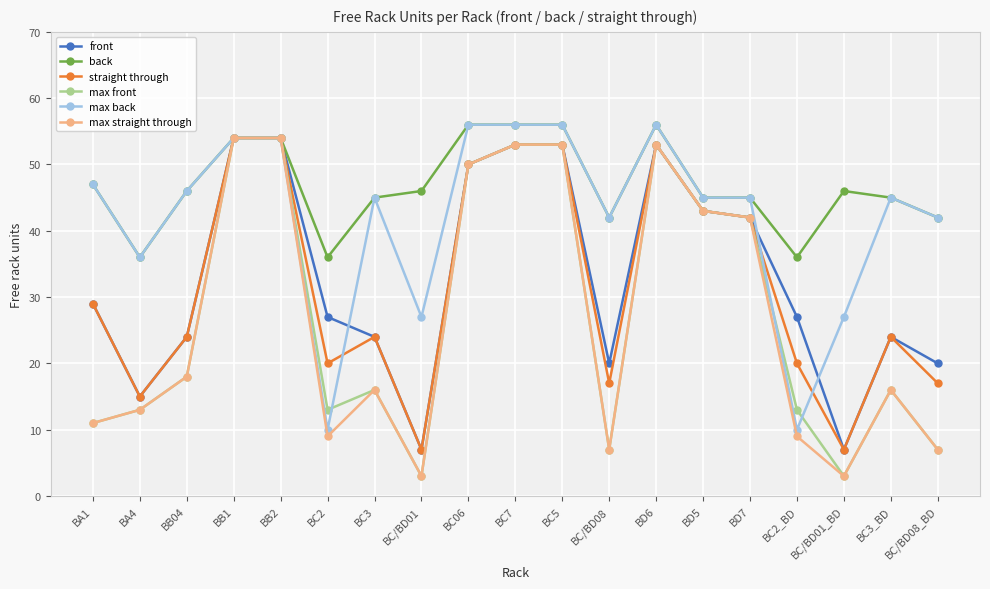

Is it true that front equals 24 at BB04?

True